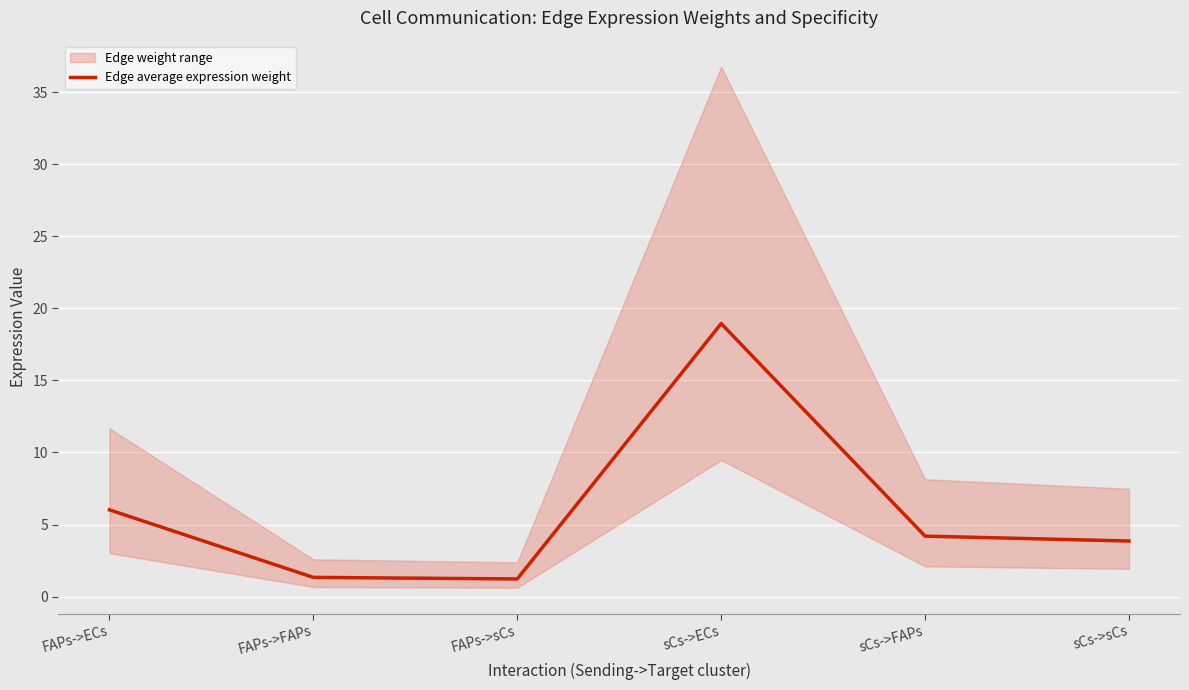

Reading right to left, transcribe all the data shown in this chart.

3.9	4.2	18.9	1.2	1.3	6.0